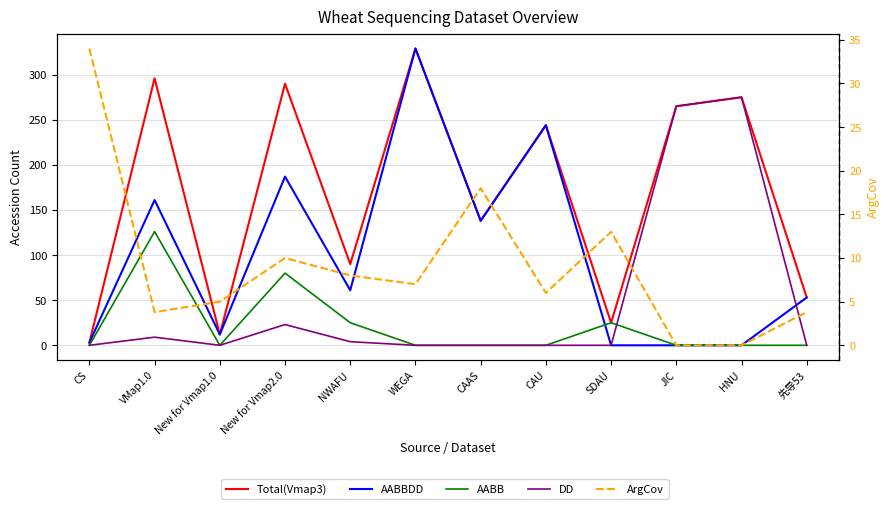

What is the label of the 10th point from the left?

JIC